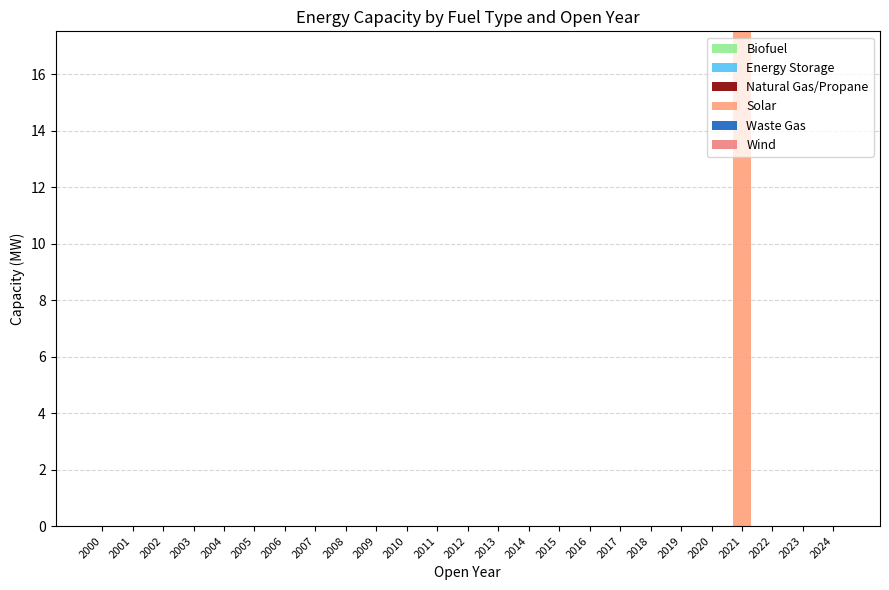

Between 2017 and 2000, which is larger?

2017